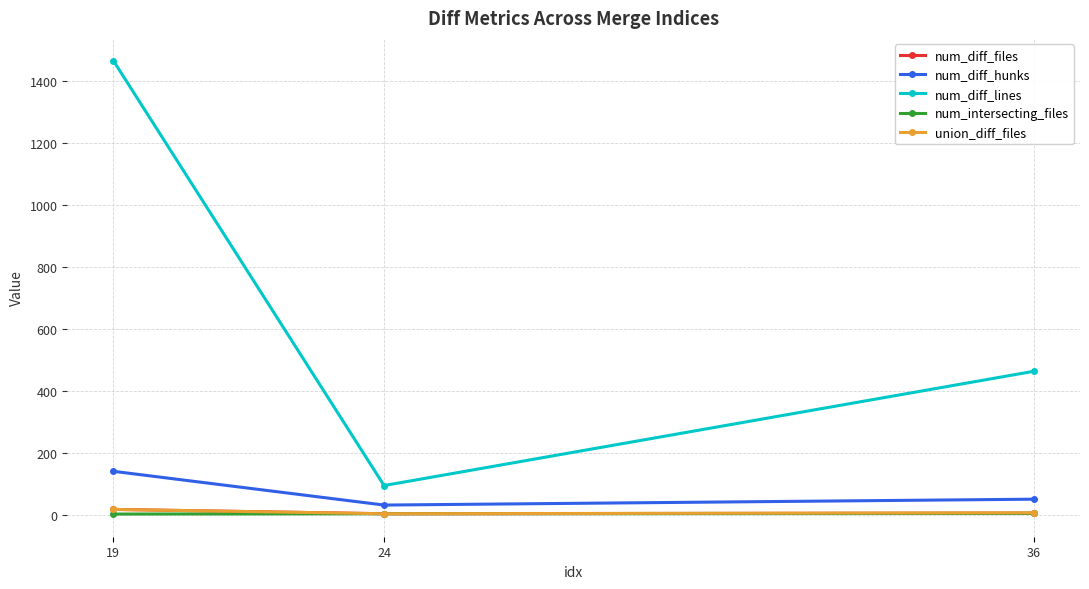

What value does the num_diff_hunks series have at 19, to the nearest 50?

150